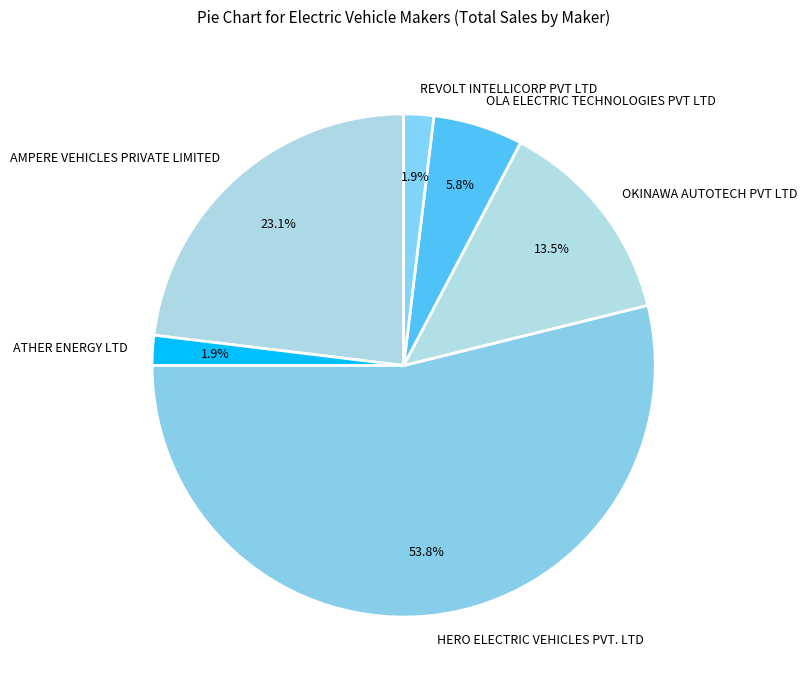

Count the number of slices in the pie.

6